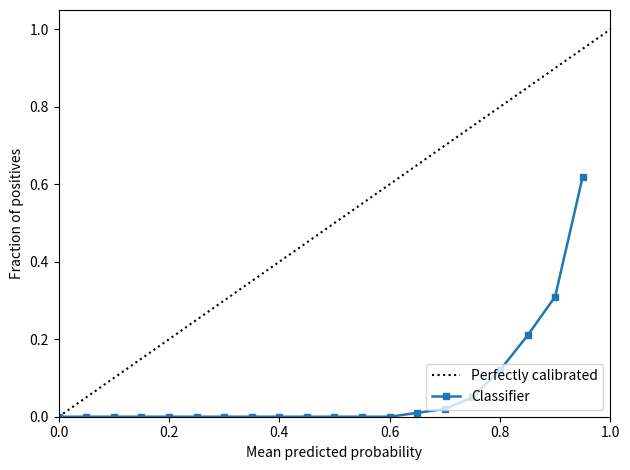

The Classifier series shows 0.3 at 0.4. True or false?

False